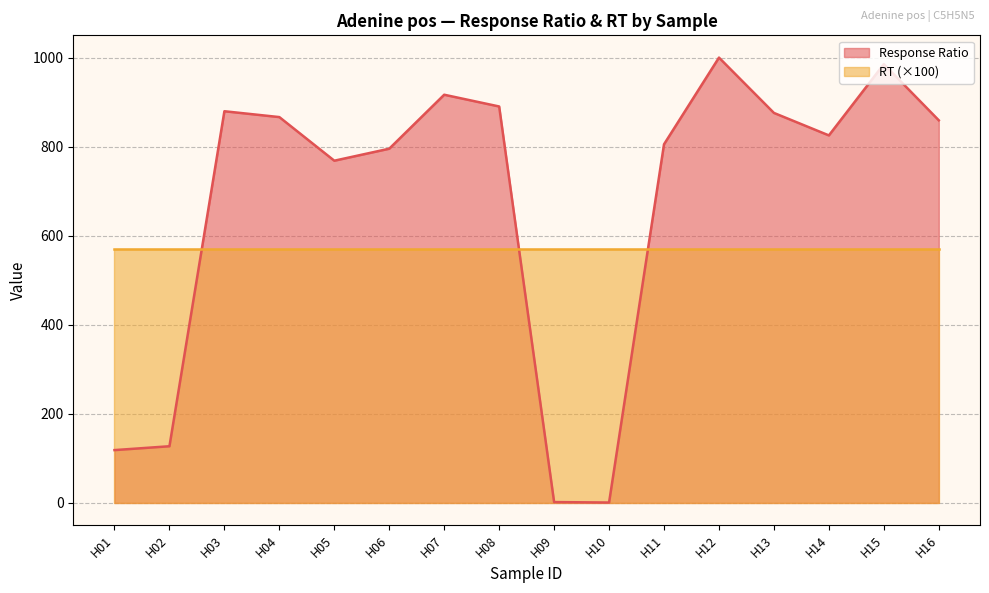

The chart shows a value of 127.4 at H02. True or false?

True